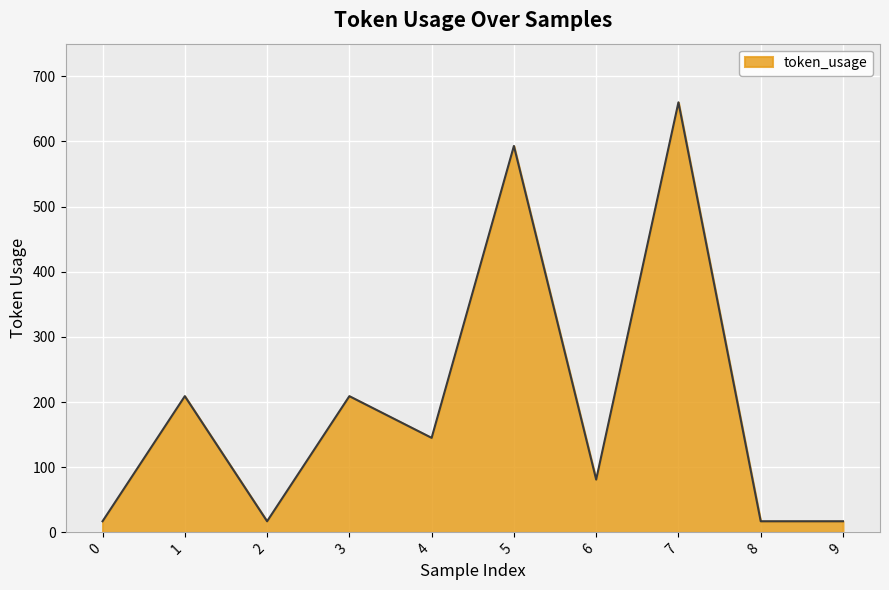

What is the smallest value displayed?

17